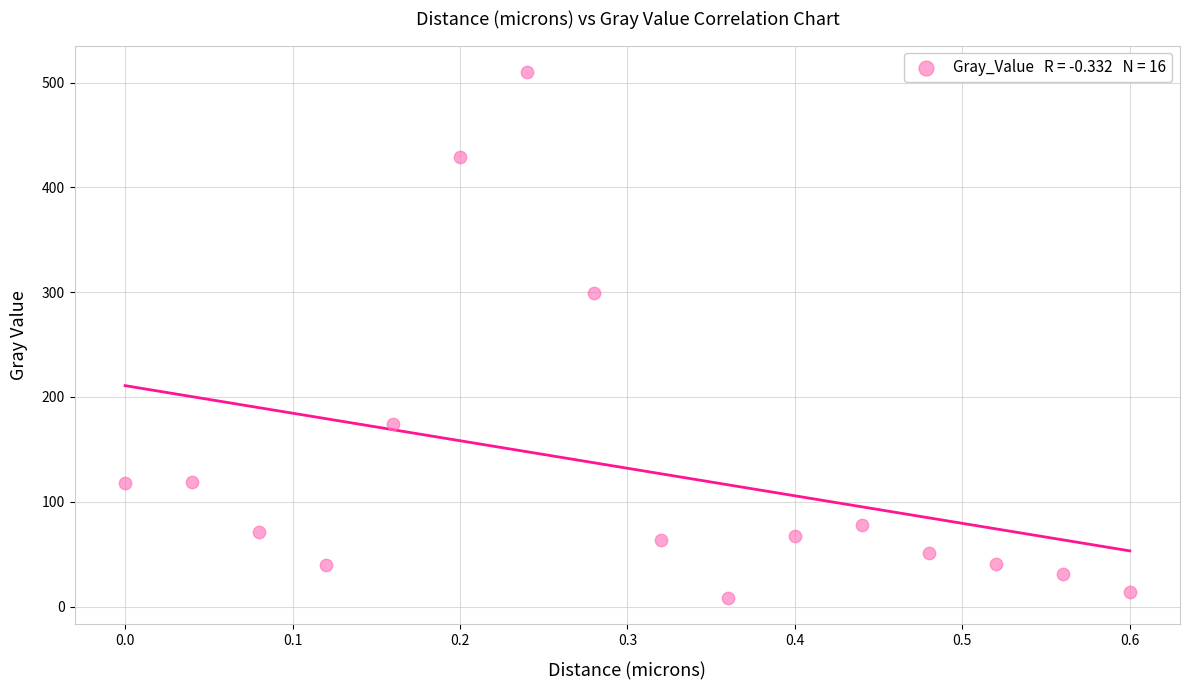

What Y value in the scatter plot is closest to 259?

299.4